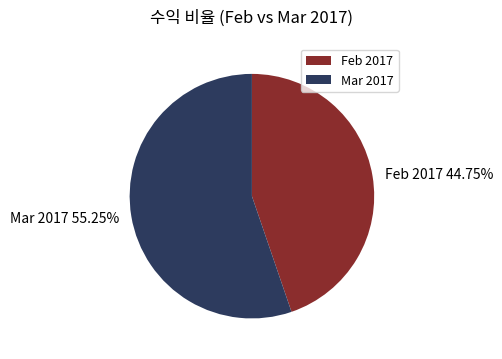

Rank the categories by value from highest to lowest.

Mar 2017, Feb 2017